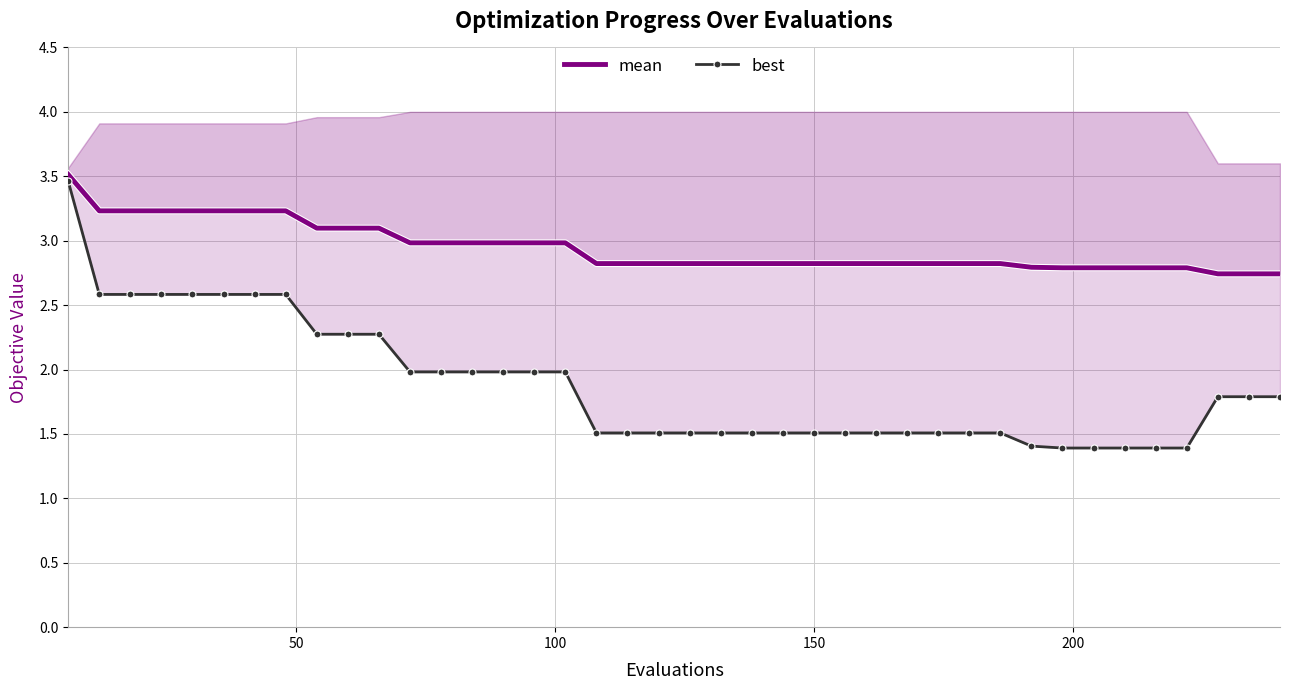

True or false: best and mean intersect in this chart.

False